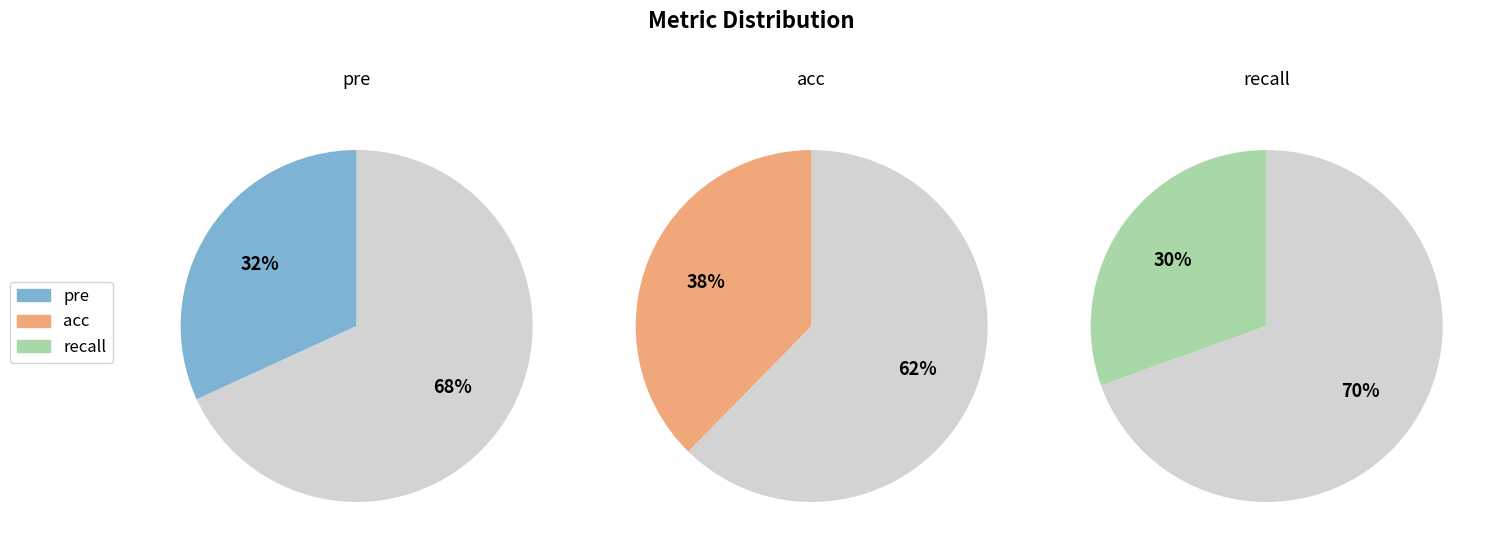

Which category has the biggest portion of the pie?

acc